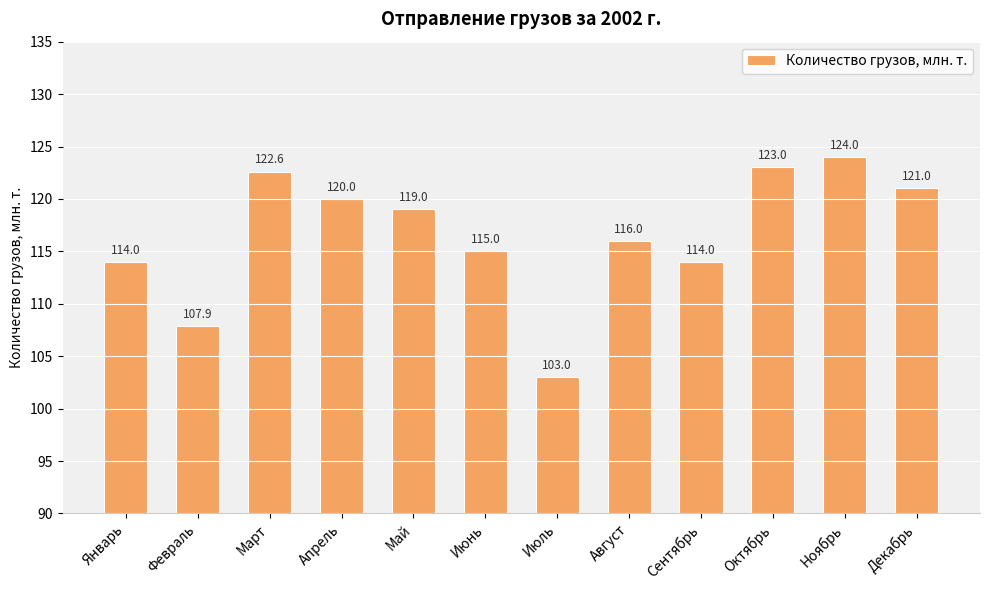

Does the chart contain any negative values?

No